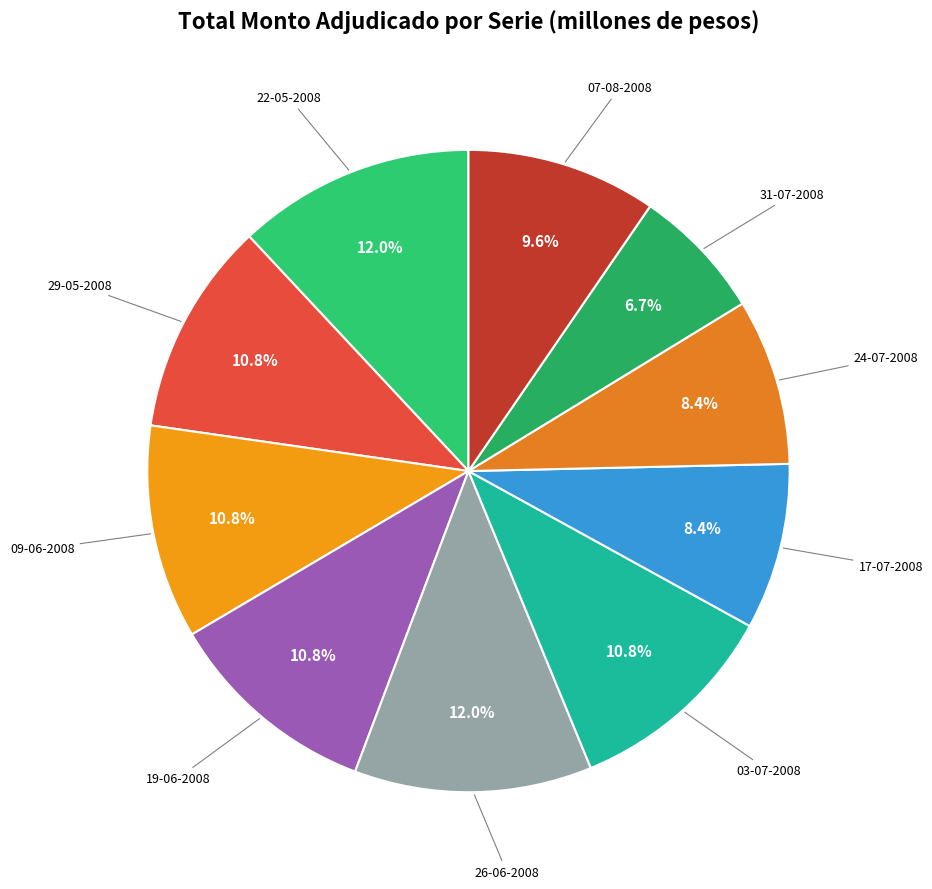

To the nearest percent, what is the difference between the largest and smallest slice percentages?

5%